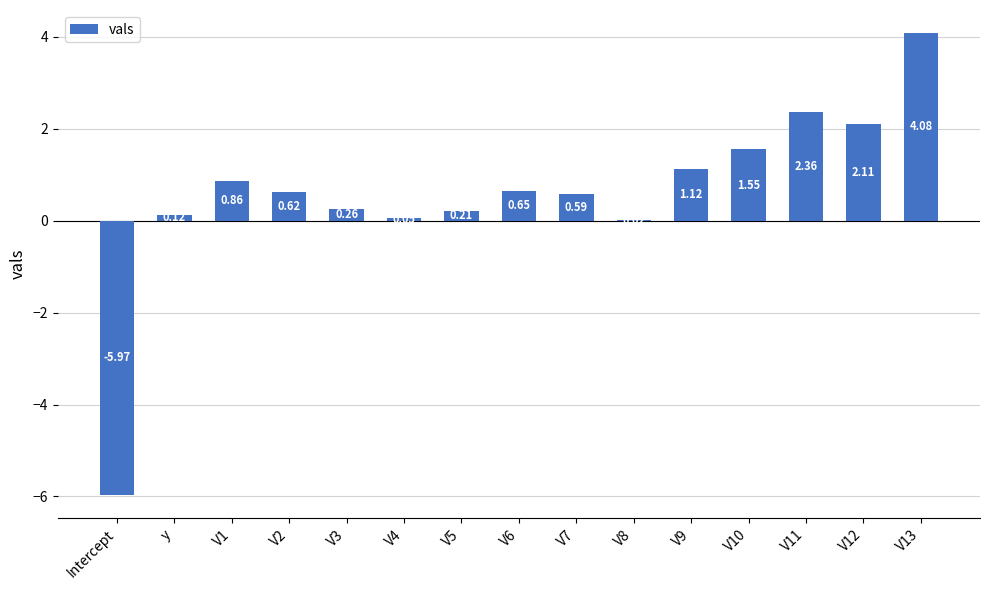

At which label does the data first exceed 0?

y